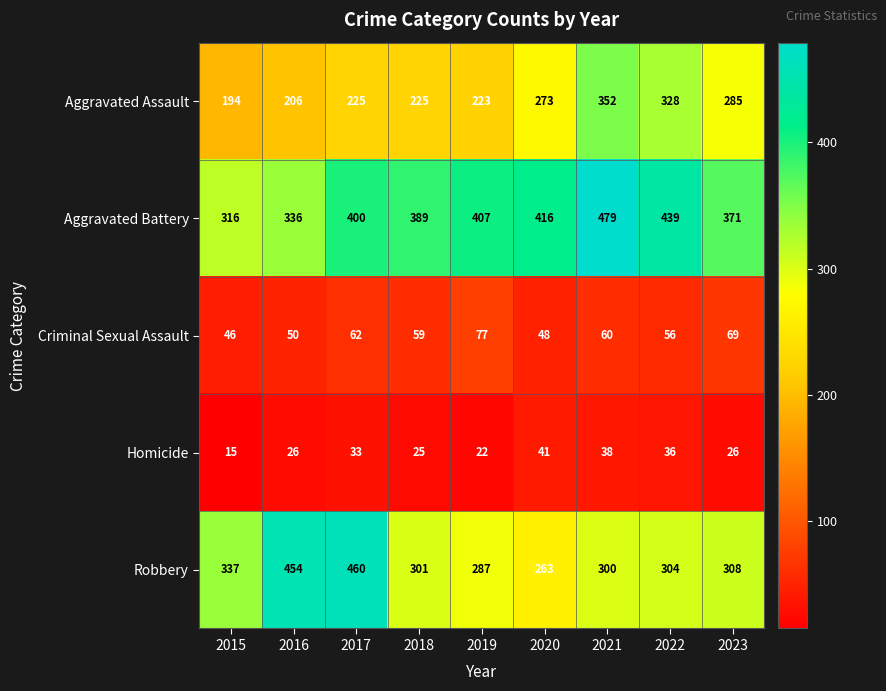

At which category does the chart reach its minimum across all series?

2015